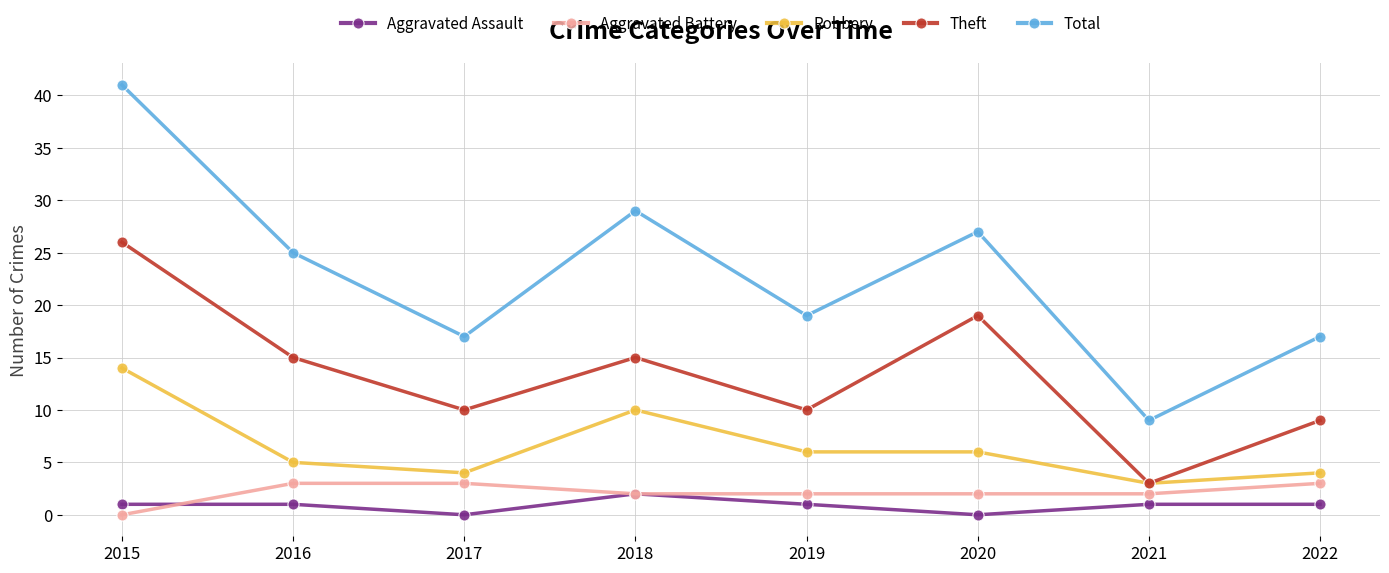

What is the value of the Robbery point at the 1st from the left?

14